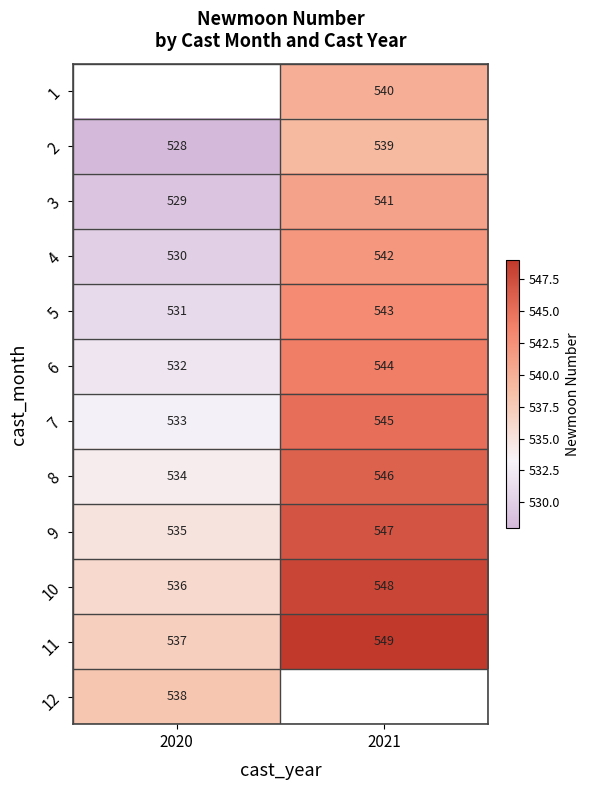

The 3 series shows 220 at 2021. True or false?

False